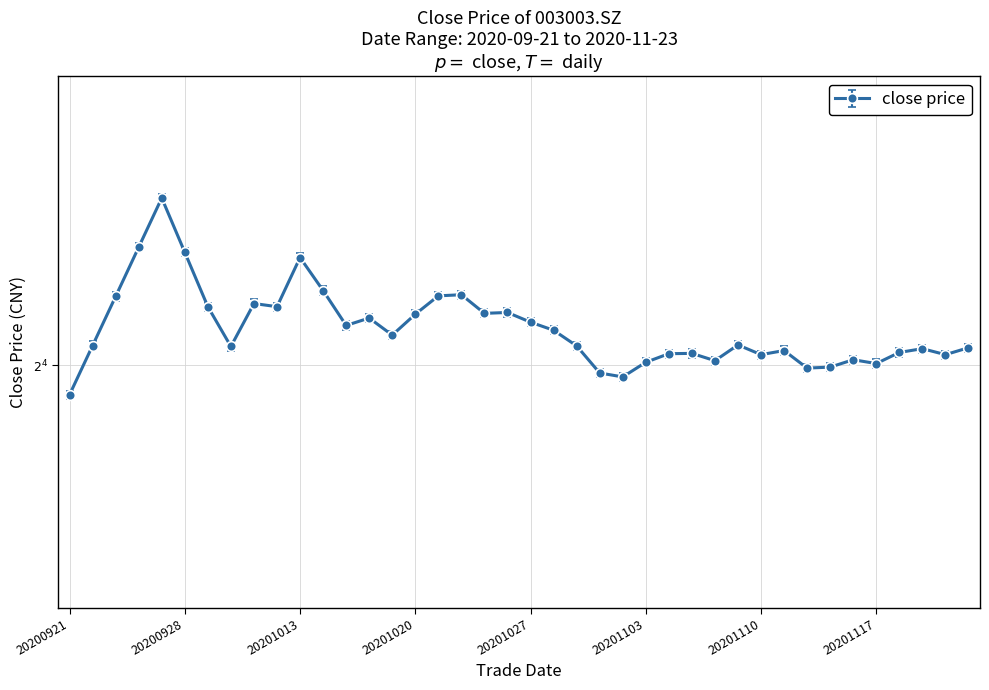

At which category does the data reach its first local peak?

20200925